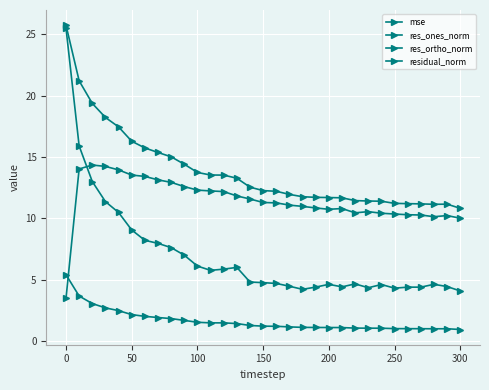

Count the number of data series in this chart.

4